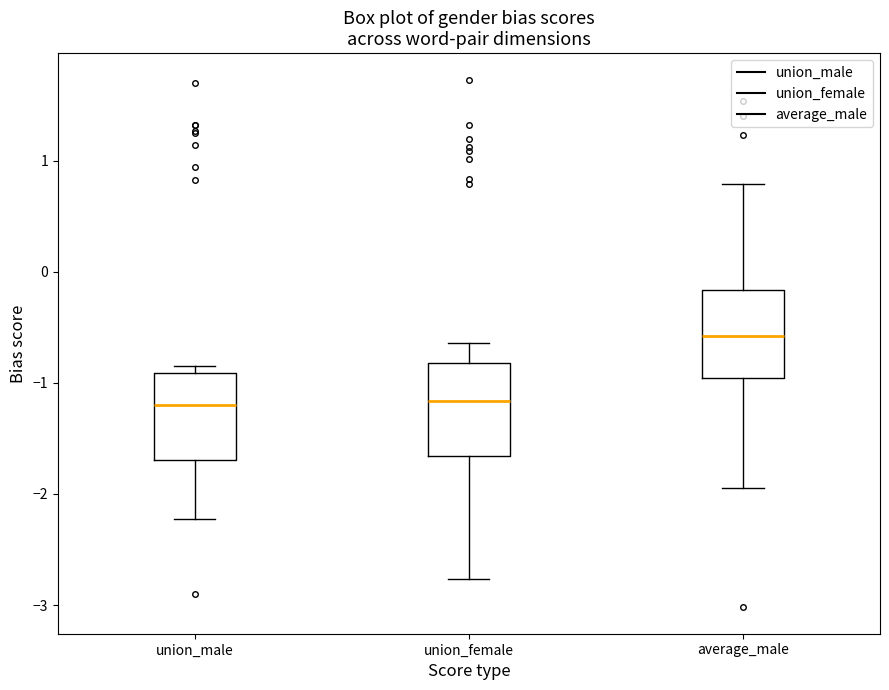

Which box's median line is the highest?

average_male